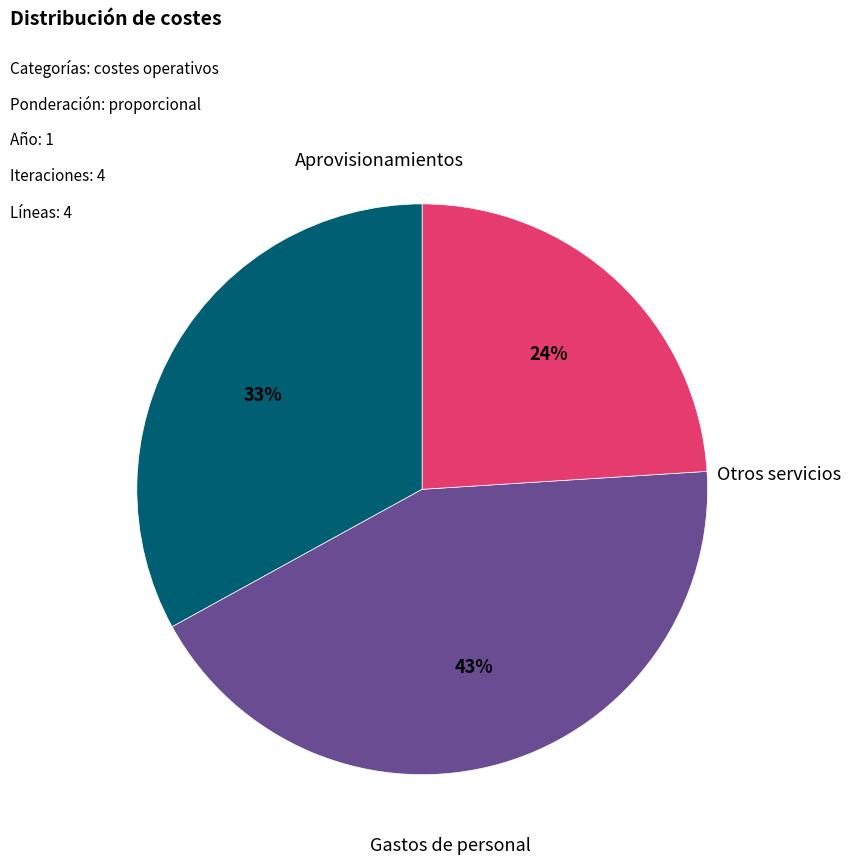

To the nearest percent, what is the difference between the largest and smallest slice percentages?

19%